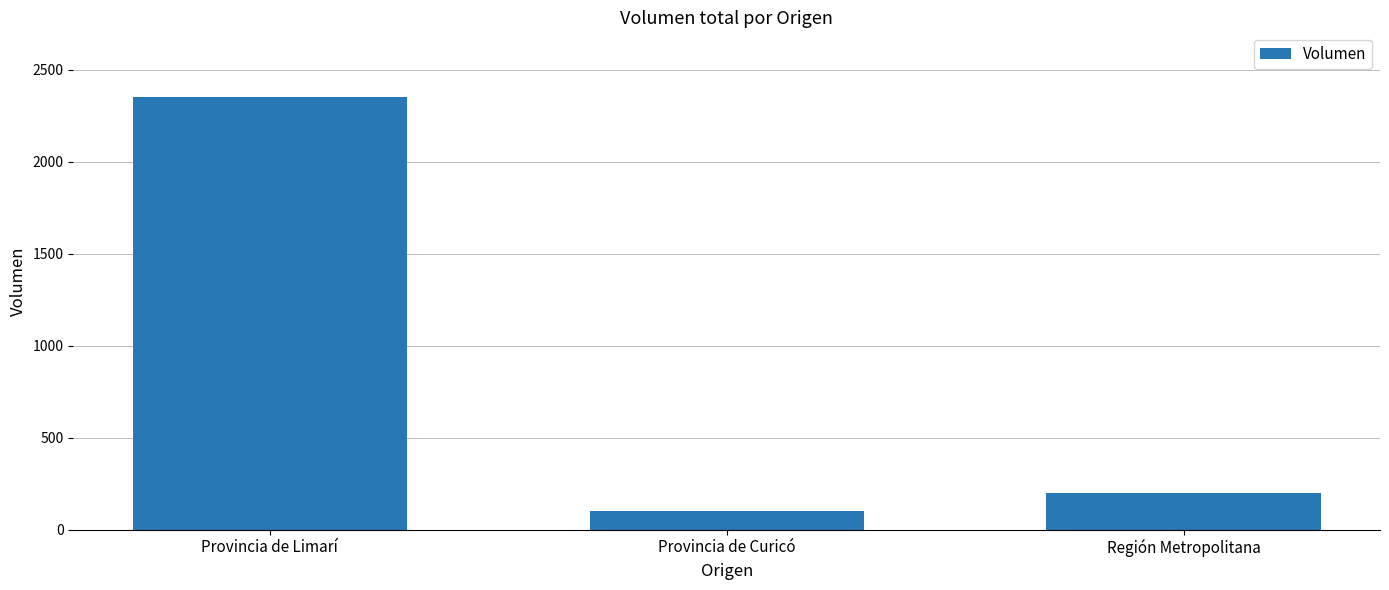

Which category has the lowest value across all series?

Provincia de Curicó